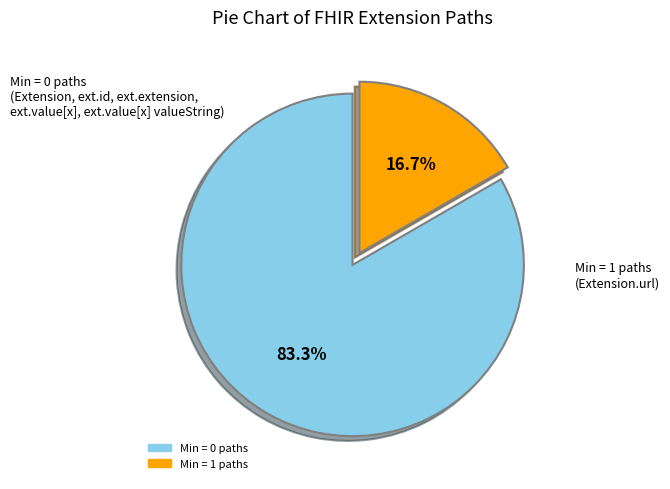

Is there any slice that represents more than half of the pie?

Yes